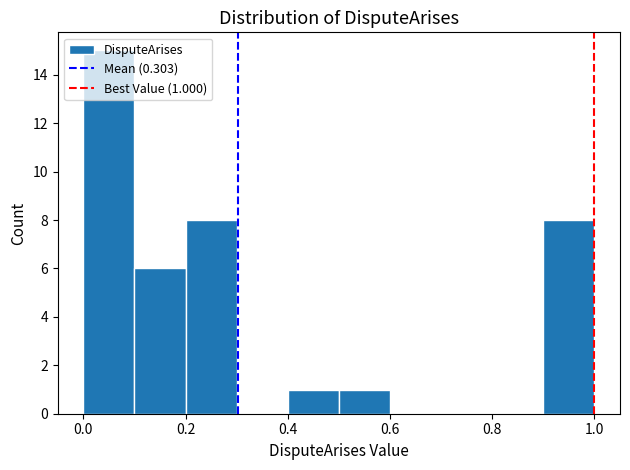

Which range on the x-axis has the tallest bar?

0.0 to 0.1